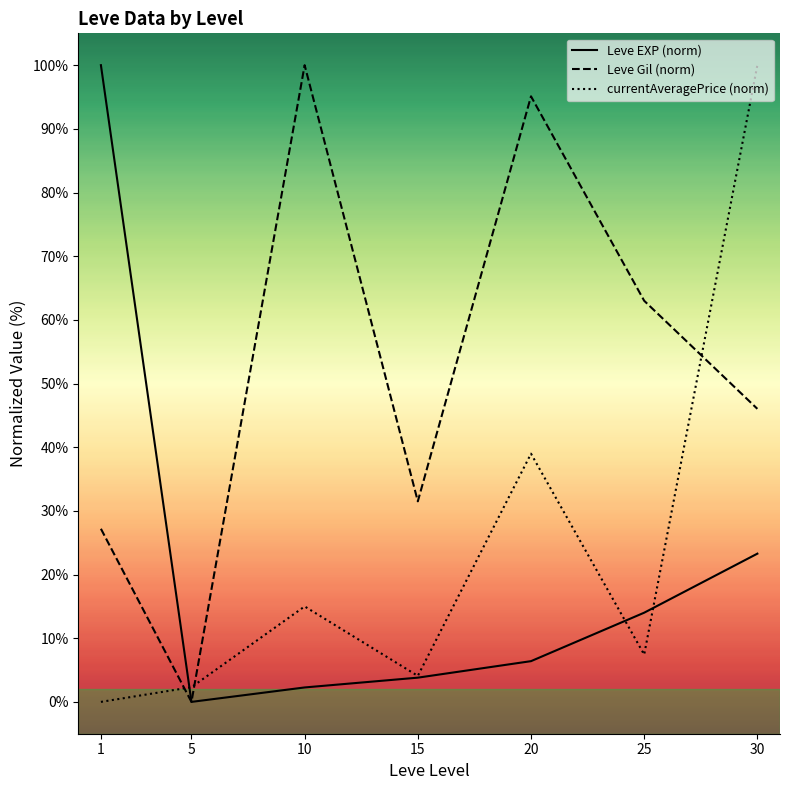

Rank the series by their maximum value, from lowest to highest.

Leve EXP (norm), Leve Gil (norm), currentAveragePrice (norm)